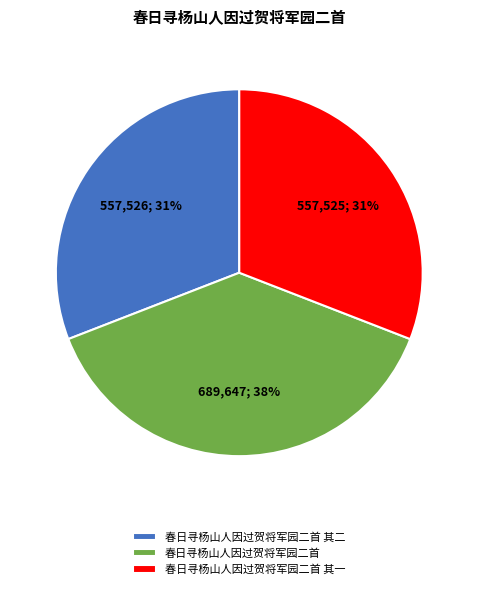

To the nearest percent, what is the combined percentage of 春日寻杨山人因过贺将军园二首 其一 and 春日寻杨山人因过贺将军园二首?

69%